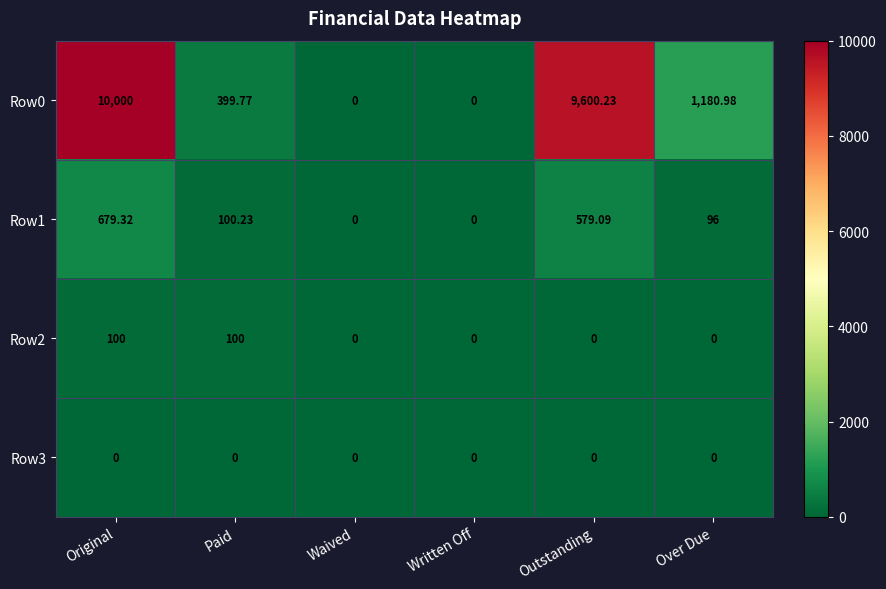

How many categories are shown in the chart?

6